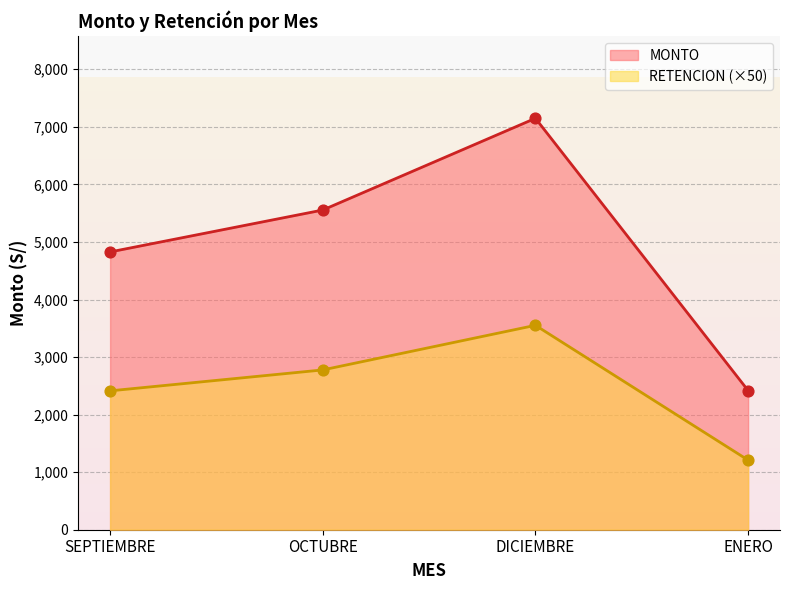

Which series has the largest total across all categories?

MONTO